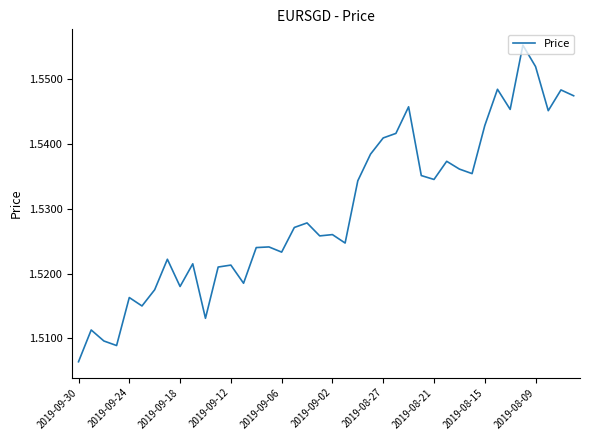

What is the smallest value displayed?

1.5